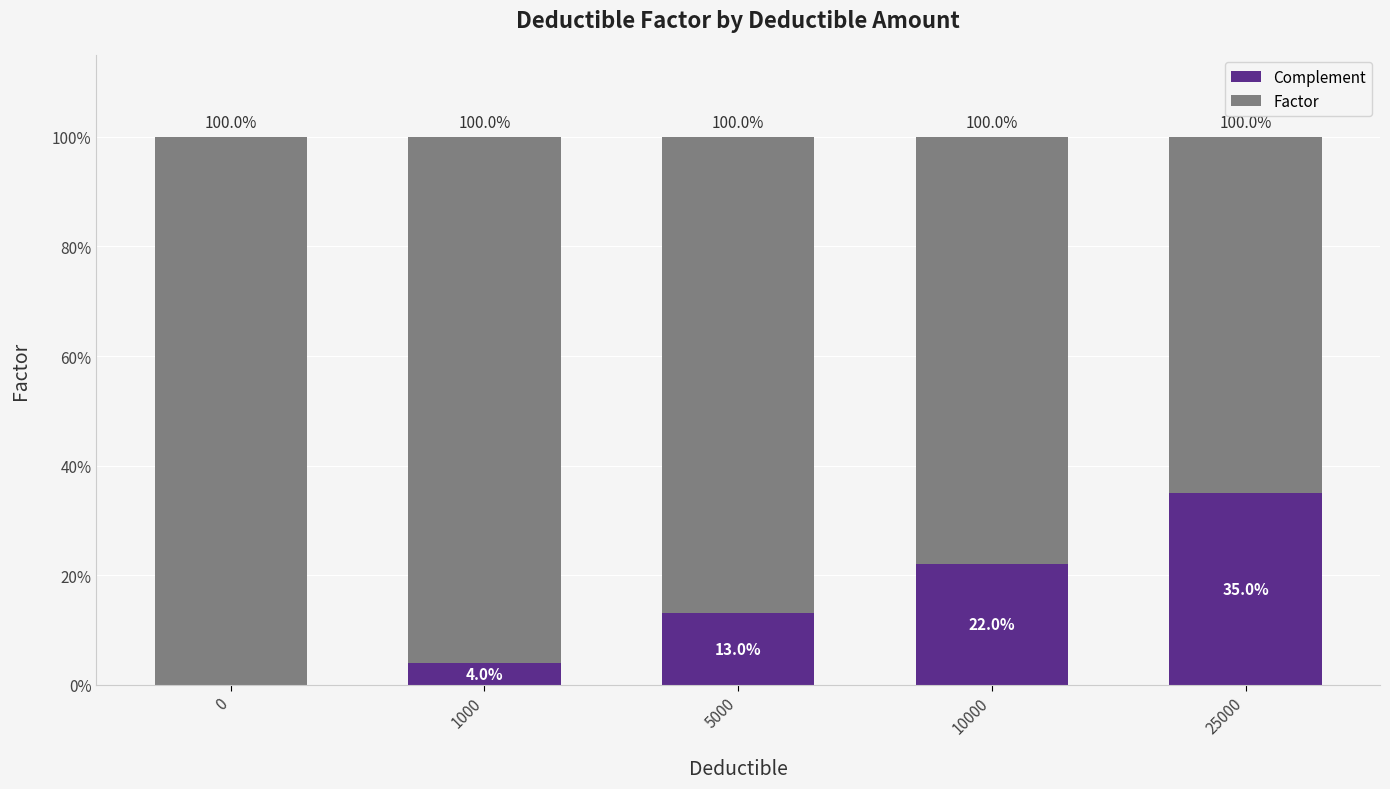

At how many categories does at least one series exceed 0?

5